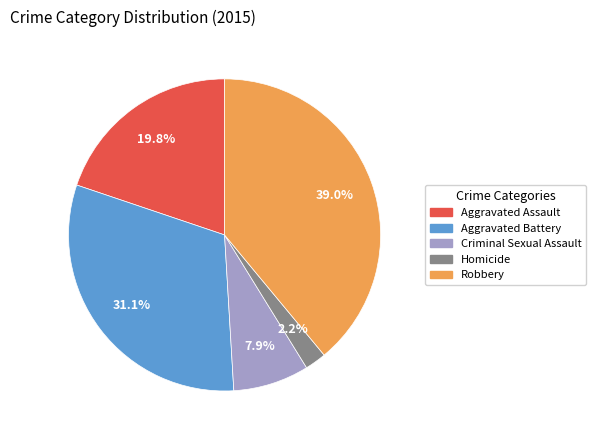

To the nearest percent, what percentage of the pie is Robbery?

39%